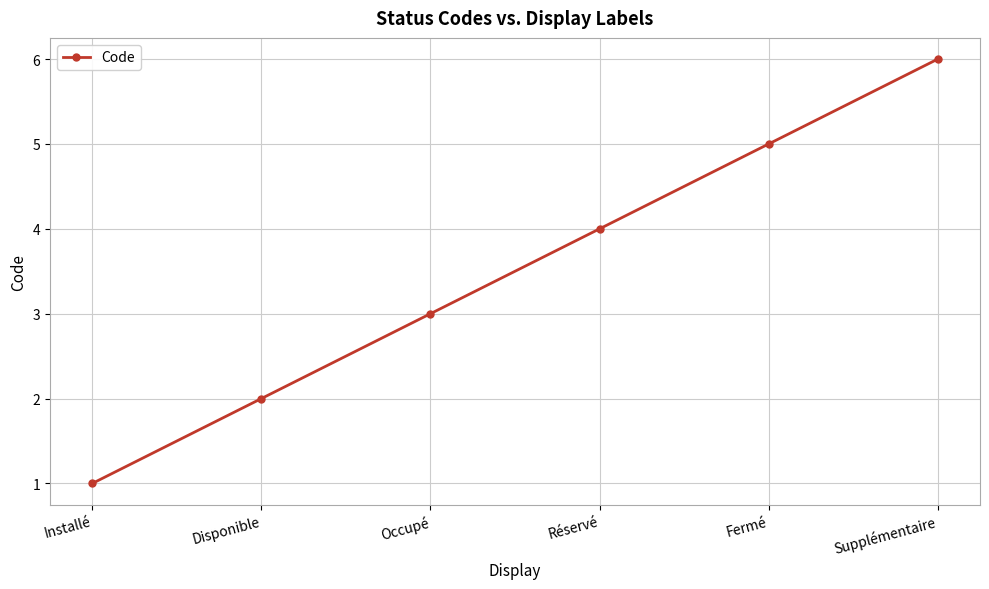

Does the chart display data point markers on the line(s)?

Yes